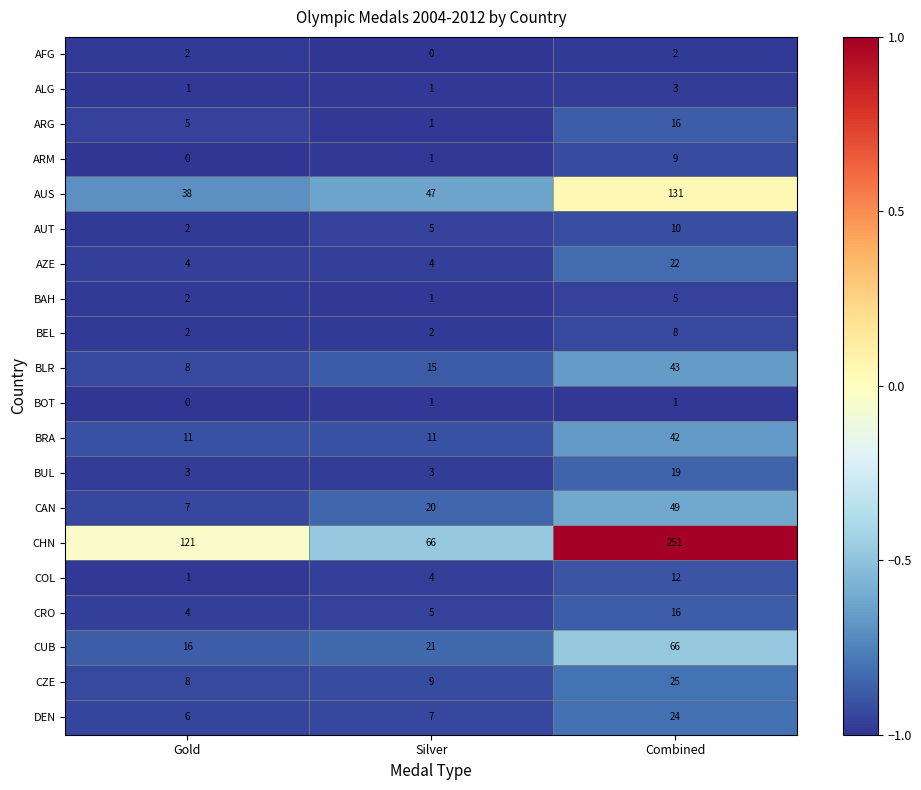

What is the sum of all CAN values?

76